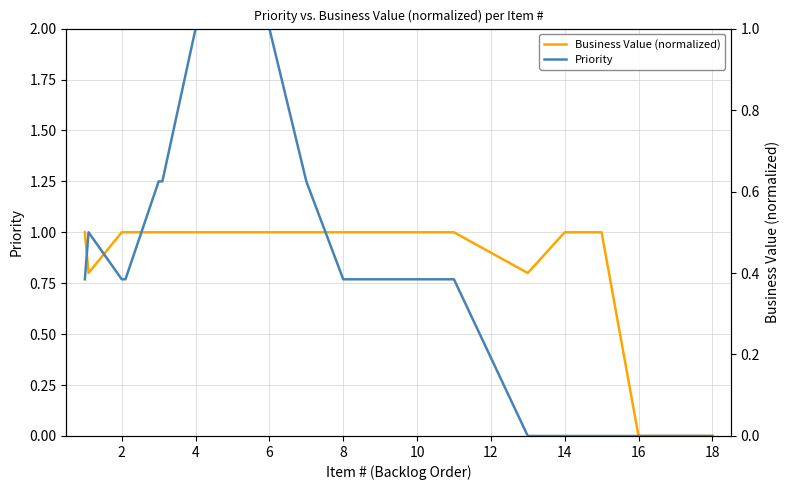

The value of Business Value (normalized) at 16 is 1.5. True or false?

False